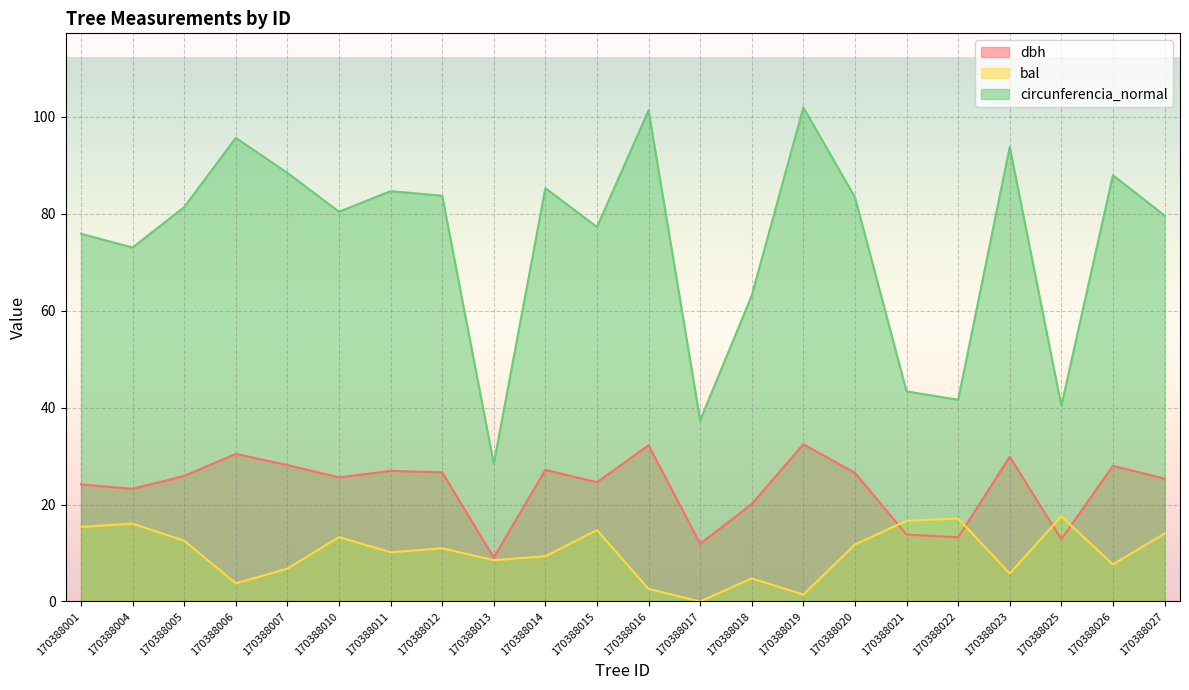

Is the value of bal at 170388026 greater than the value of circunferencia_normal at 170388018?

No